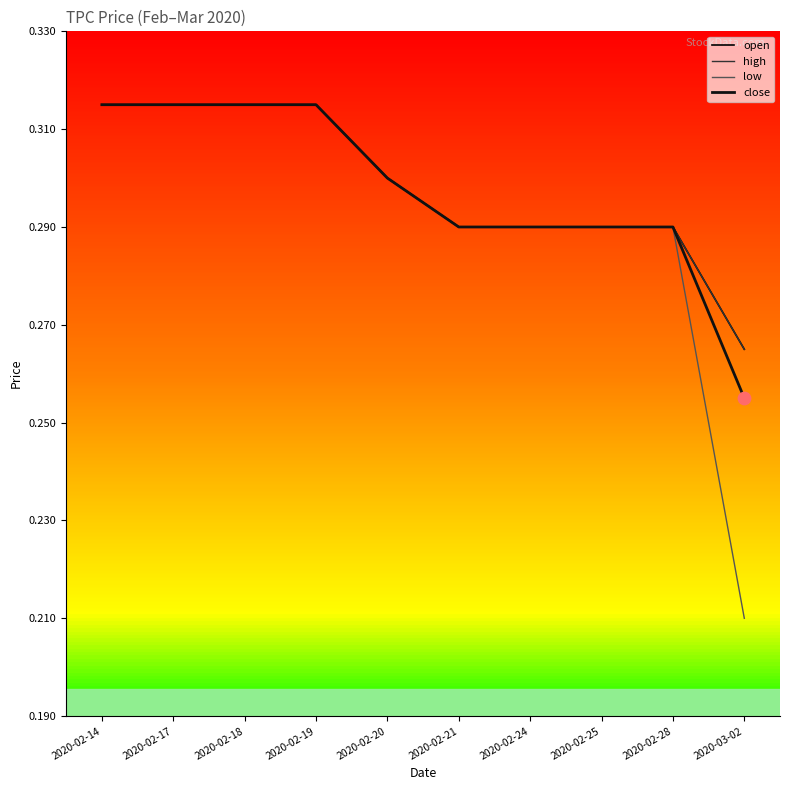

Which series has the largest total across all categories?

open